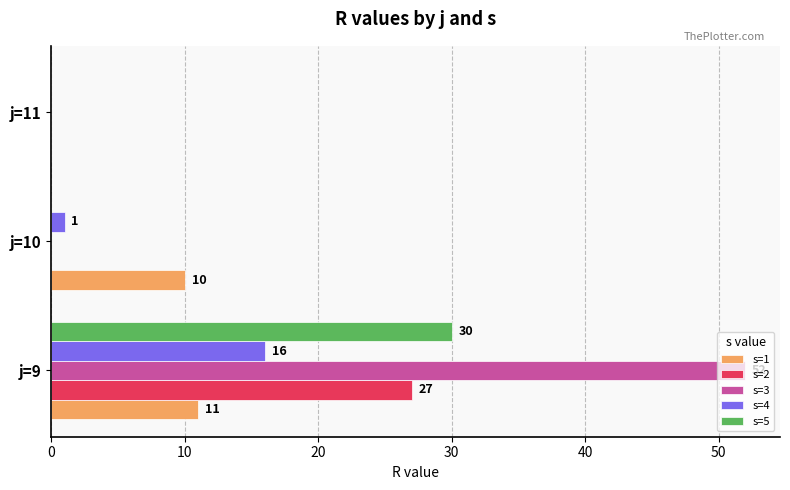

What is the sum of all s=3 values?

52